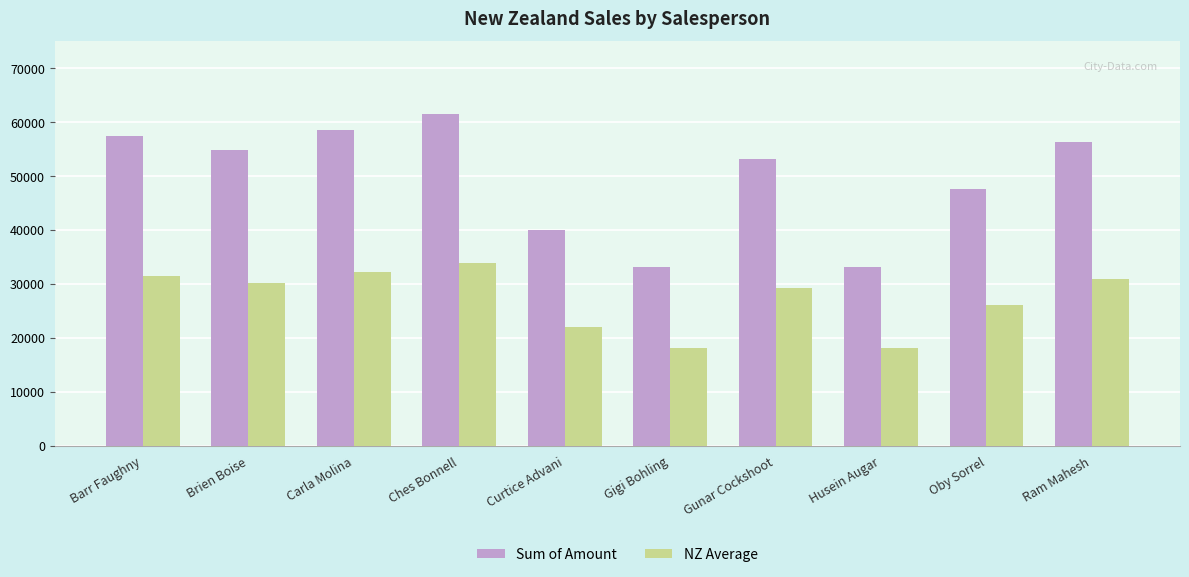

What is the minimum value for NZ Average?

18199.0